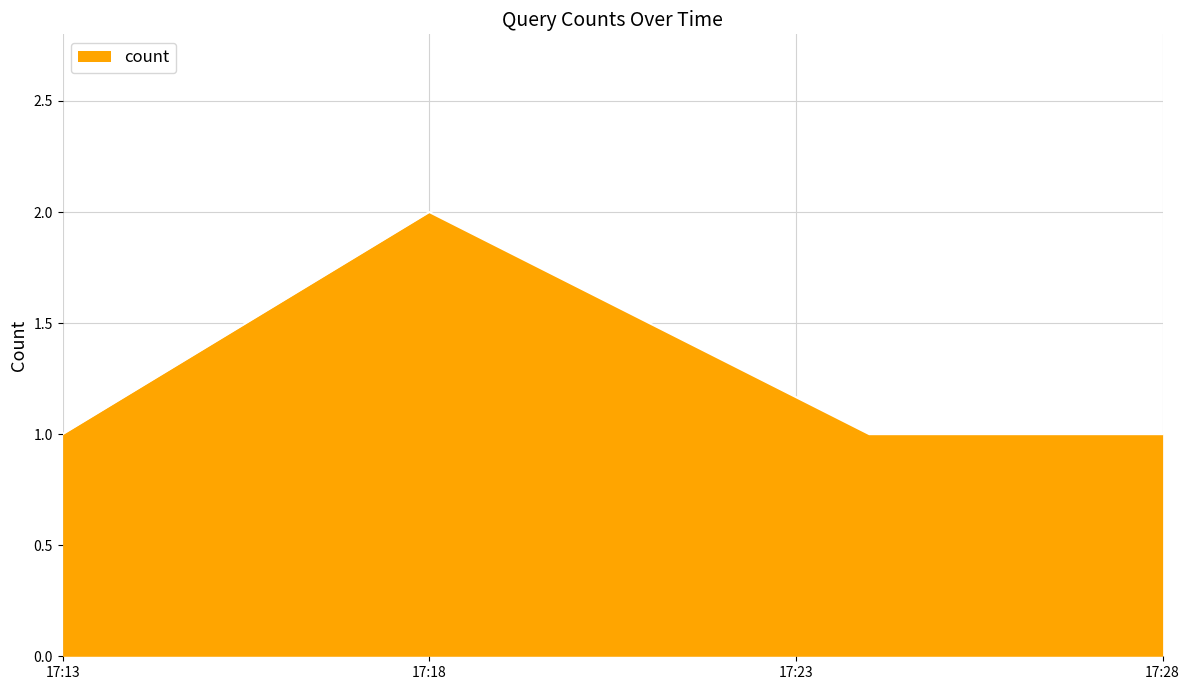

What is the sum of all values?

5